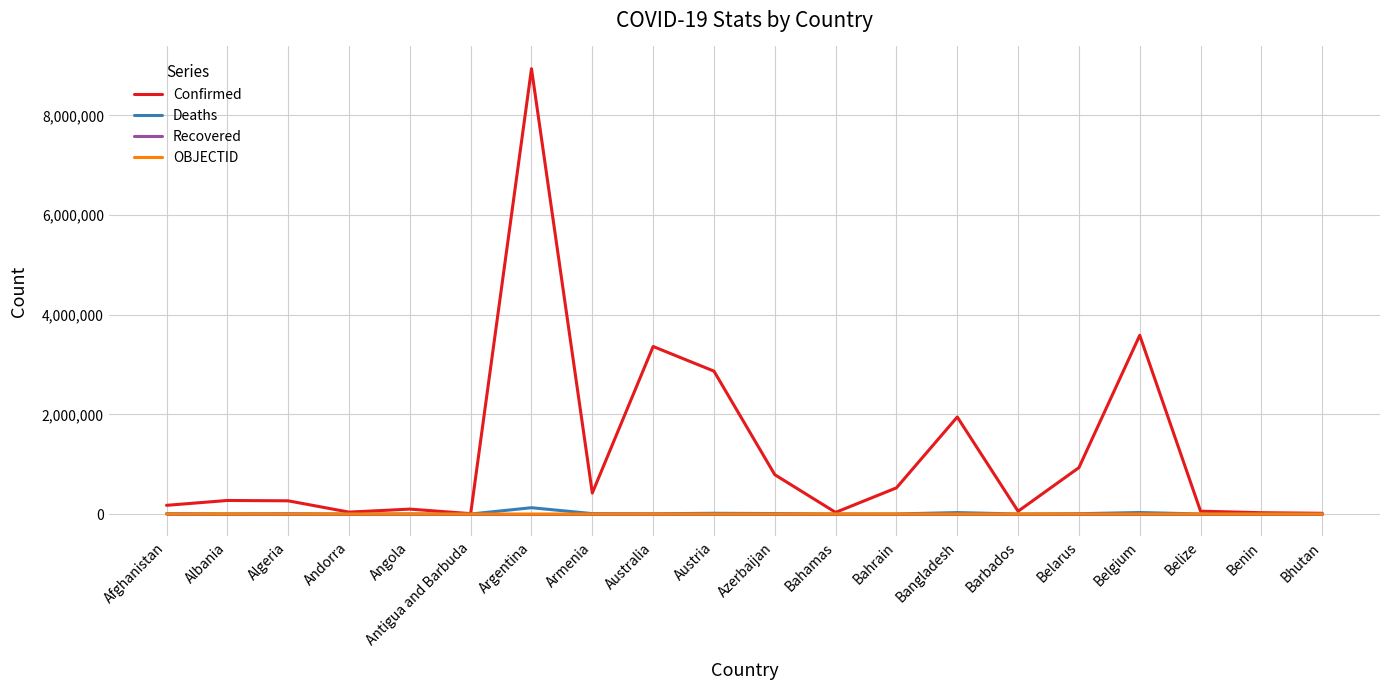

What is the difference between the maximum and minimum values in the Confirmed series?

8929147